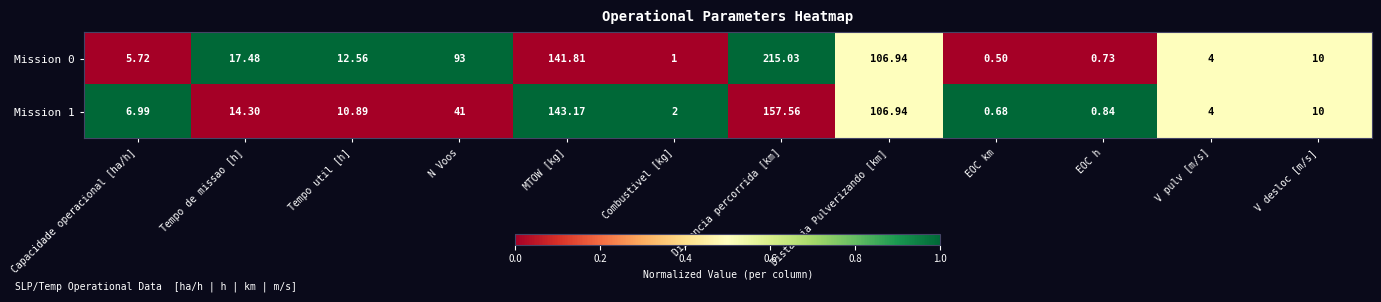

At which category is the sum across all series the highest?

Distancia percorrida [km]